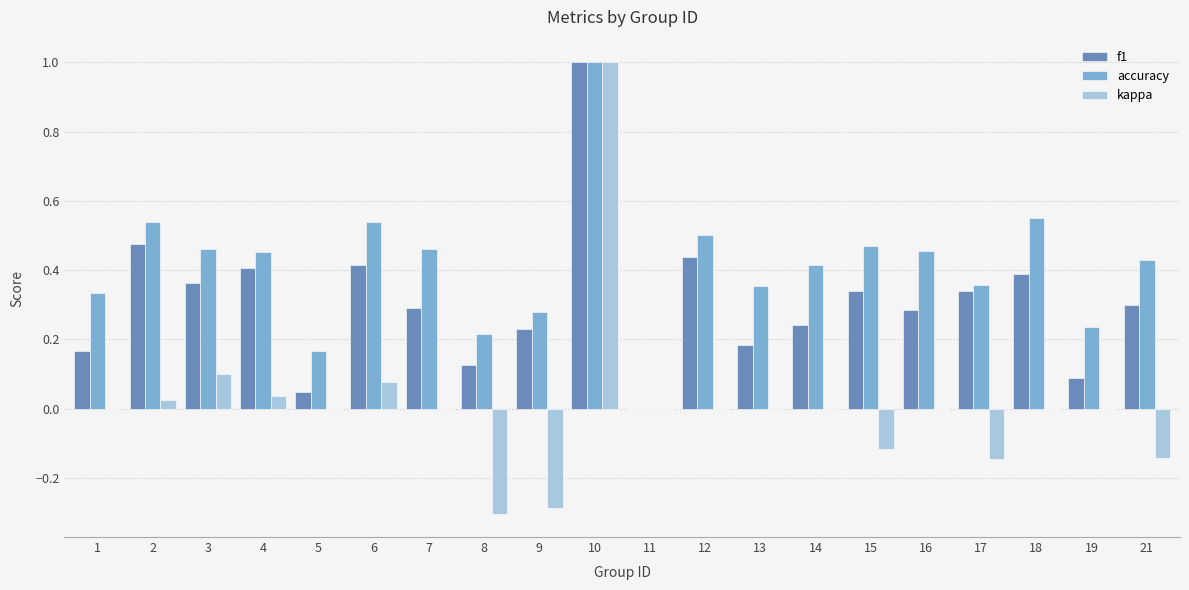

What is the sum of all accuracy values?

8.2